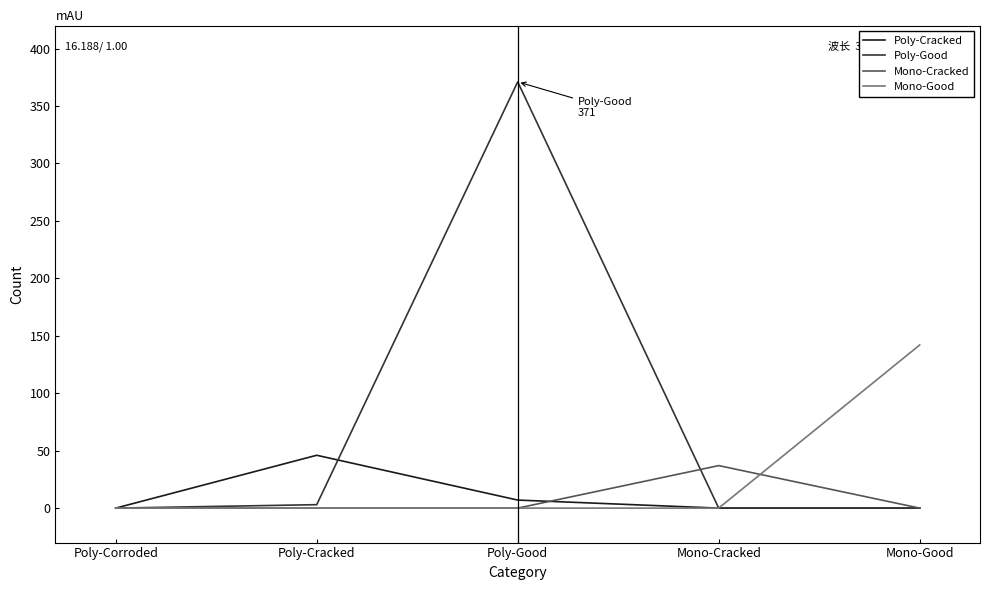

Is it true that Poly-Cracked equals 78 at Poly-Cracked?

False